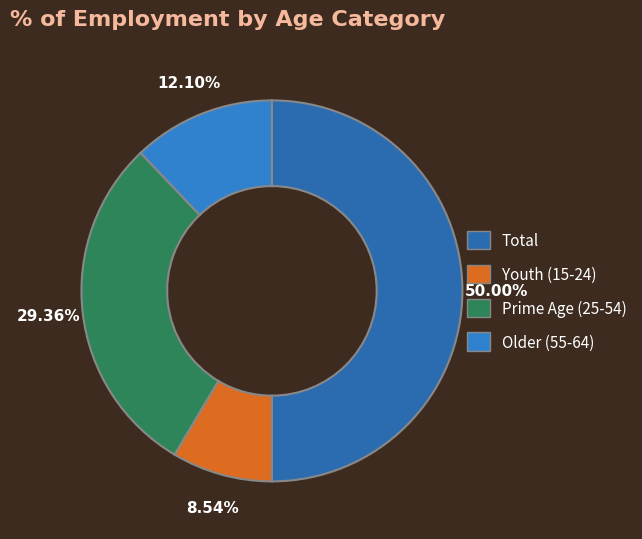

Rank the categories by value from lowest to highest.

Youth (15-24), Older (55-64), Prime Age (25-54), Total